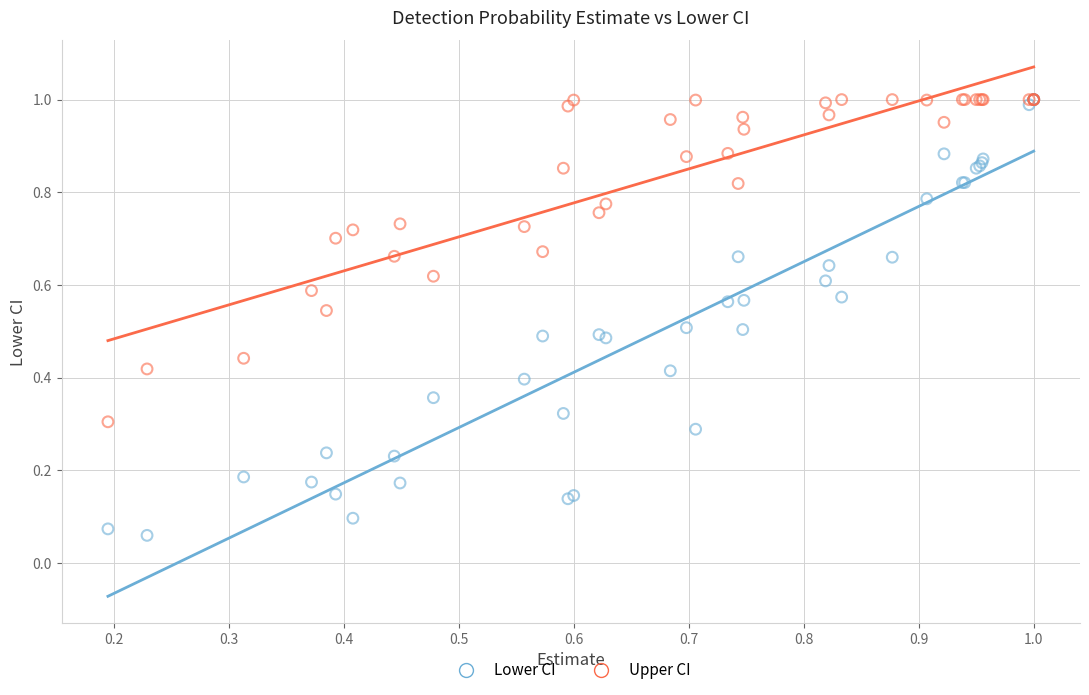

What are all the series names shown in the legend?

Lower CI, Upper CI